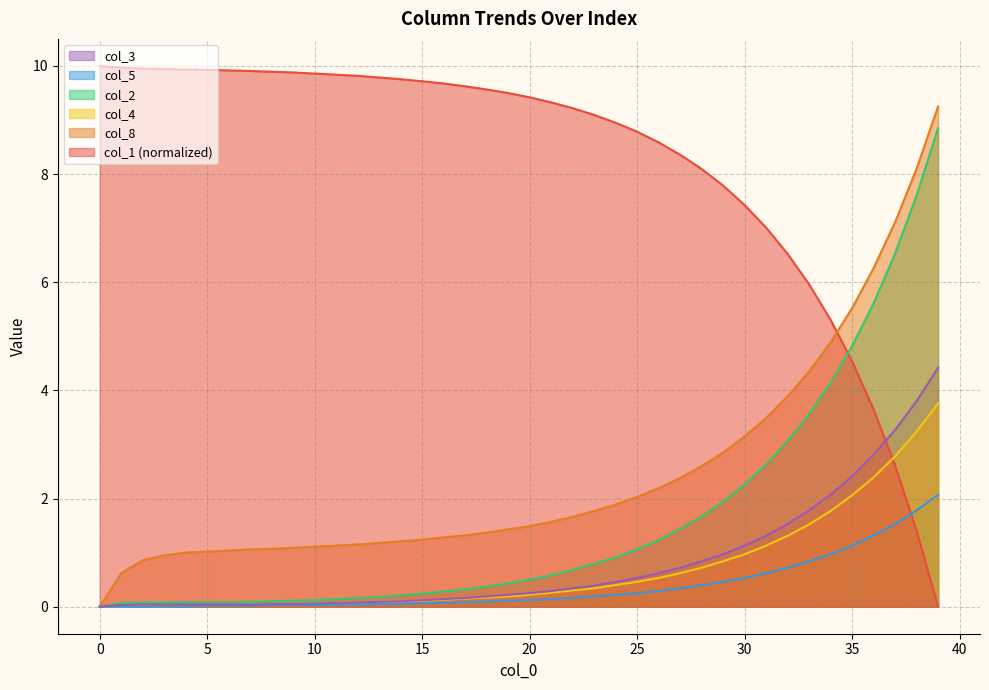

Where is col_8 nearest to the value 4?

32